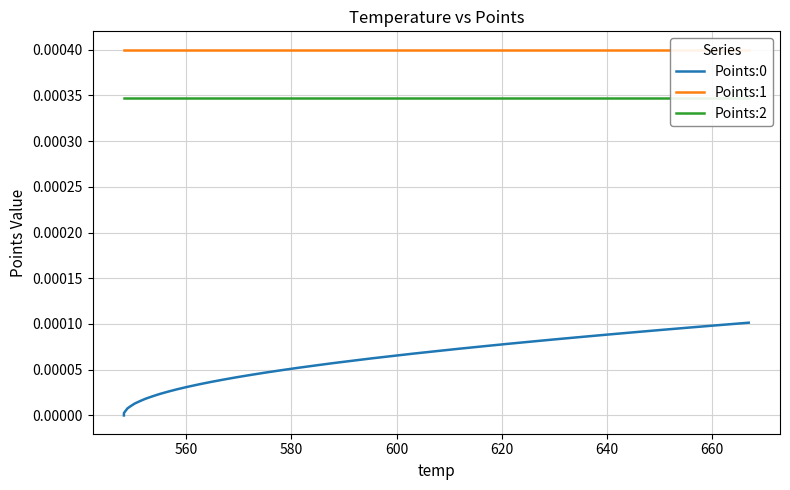

Does the chart have visible grid lines?

Yes